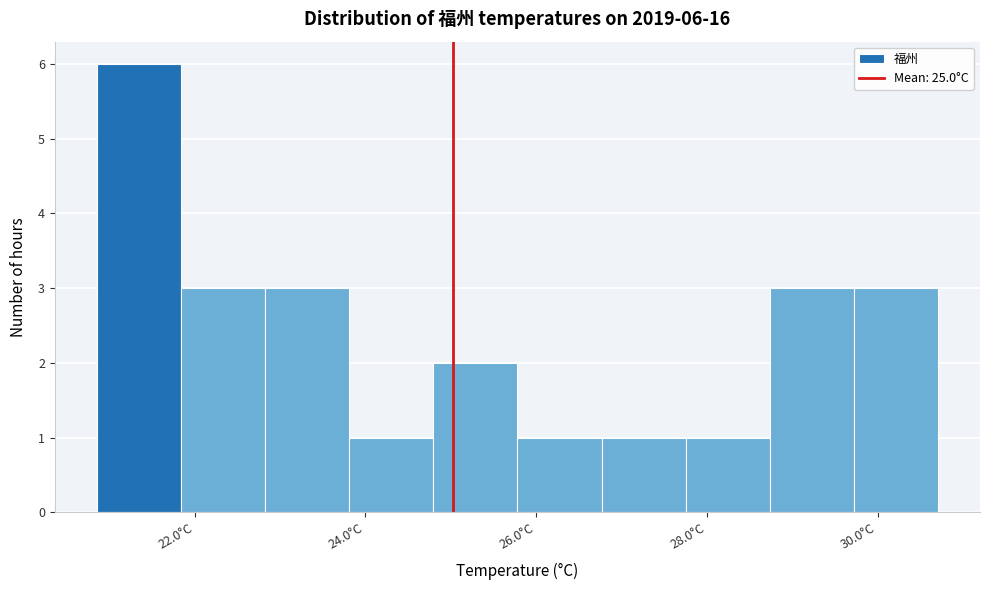

Over which range of the x-axis is the bar tallest?

20.8 to 21.8